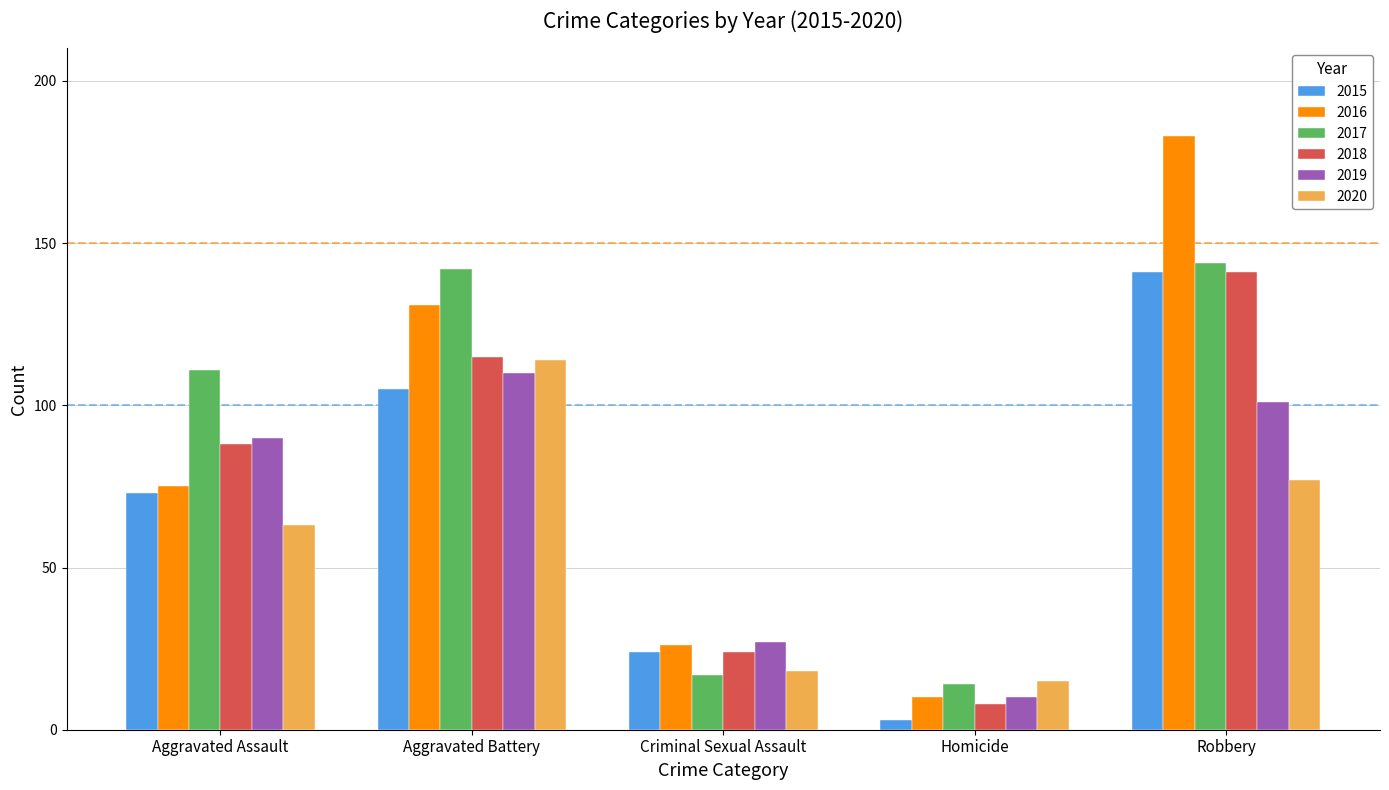

How many bars are there in each group?

6